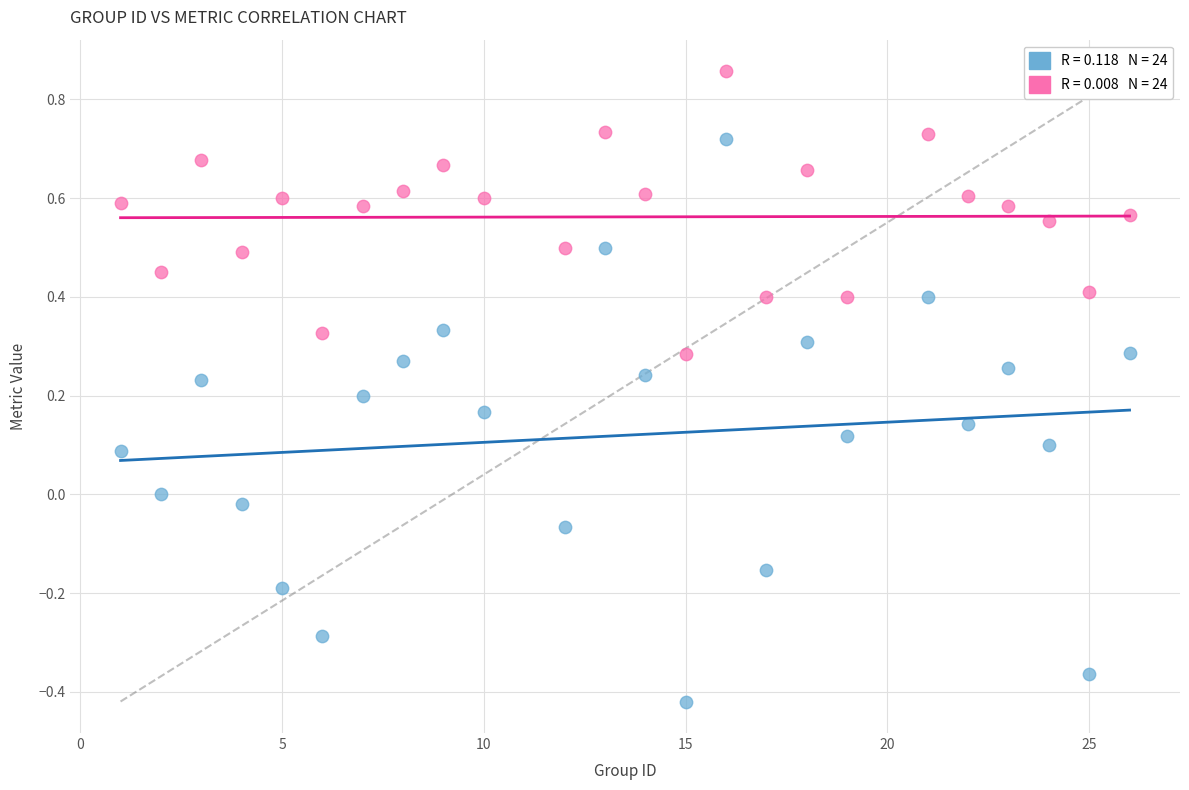

Across all data points, what is the range of Y values (max minus min)?

1.3